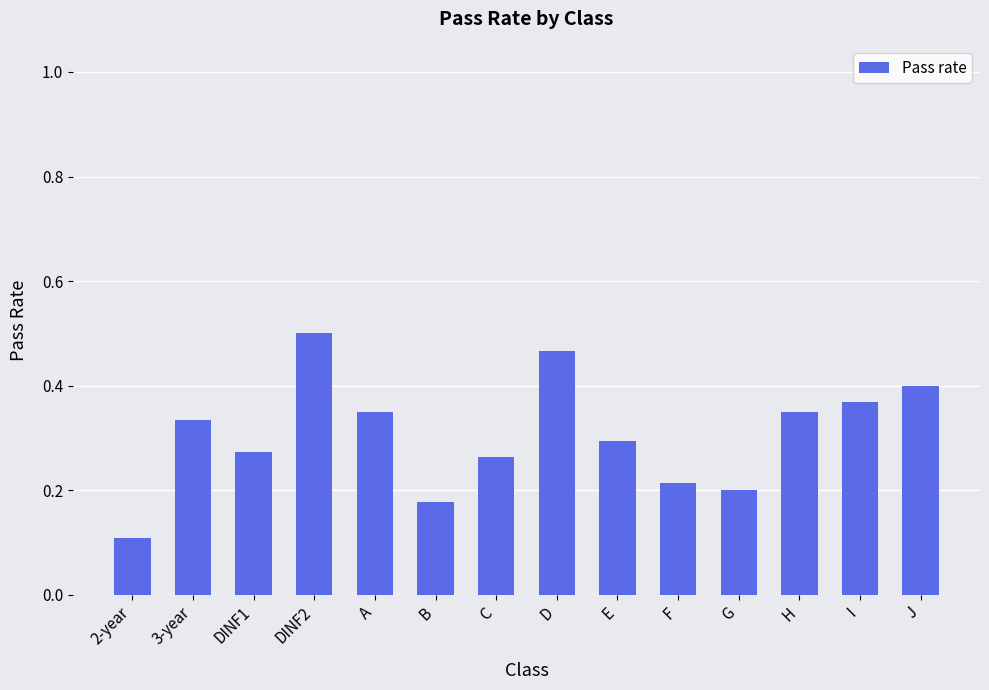

What is the label of the 7th bar from the left?

C